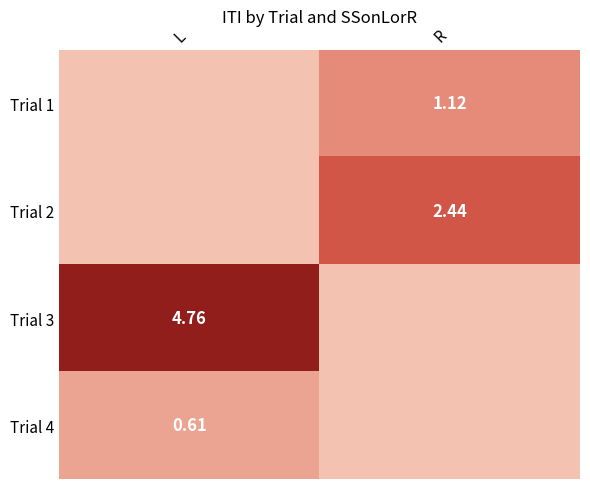

Rank the series by their maximum value, from highest to lowest.

Trial 3, Trial 2, Trial 1, Trial 4